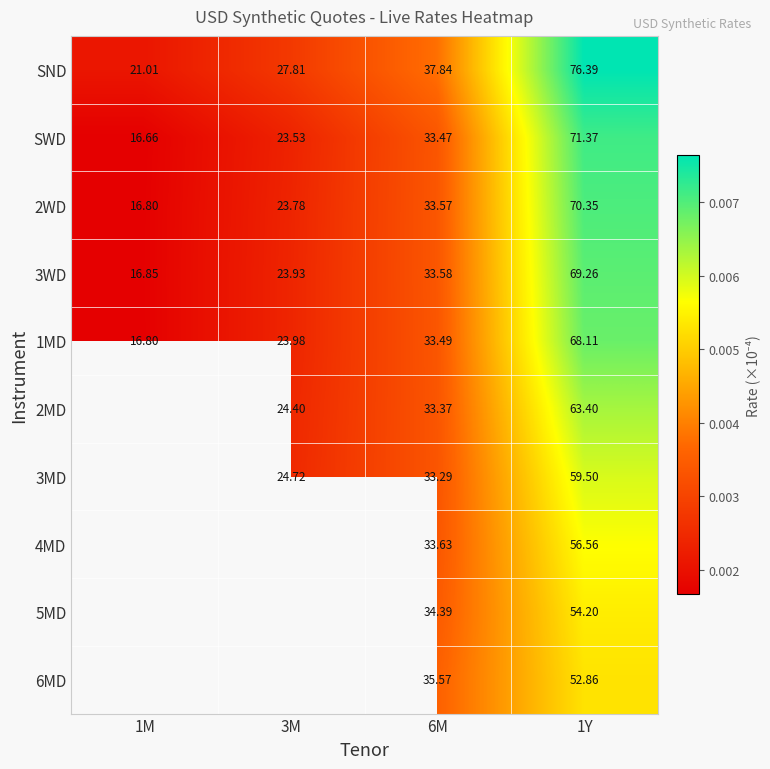

Which category has the highest value in the SWD series?

1Y